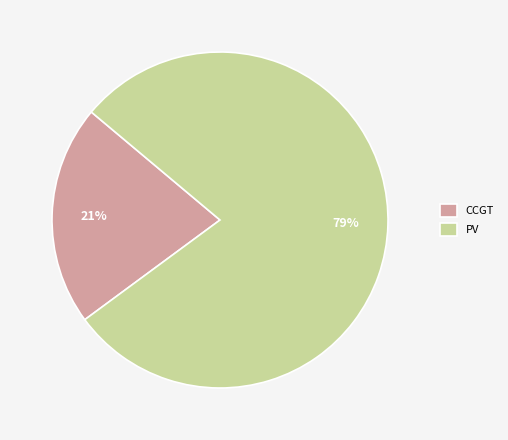

Is the sum of PV and CCGT greater than half?

Yes